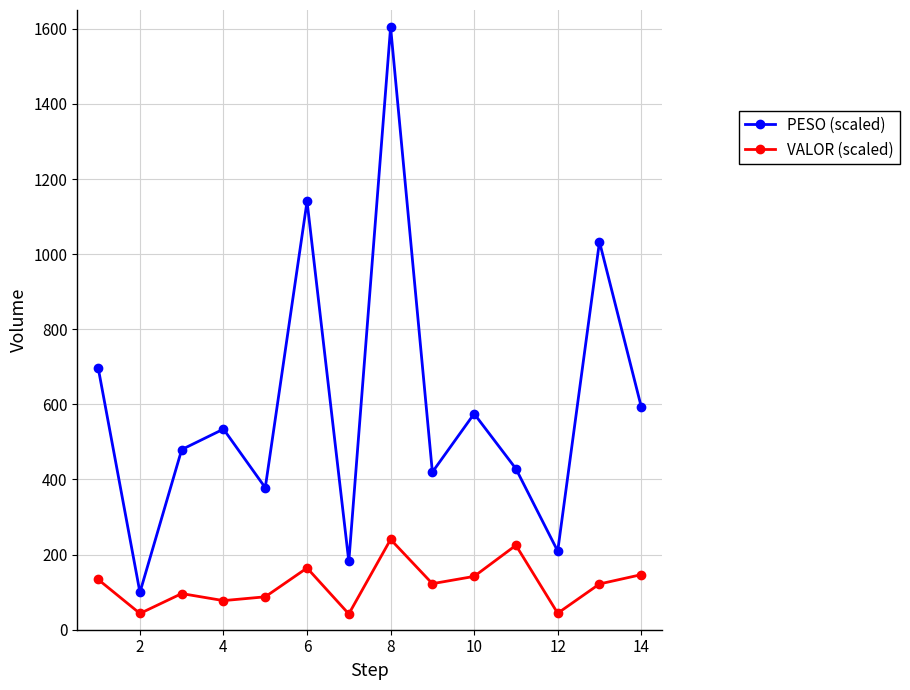

Rank the series by their average value, from lowest to highest.

VALOR (scaled), PESO (scaled)